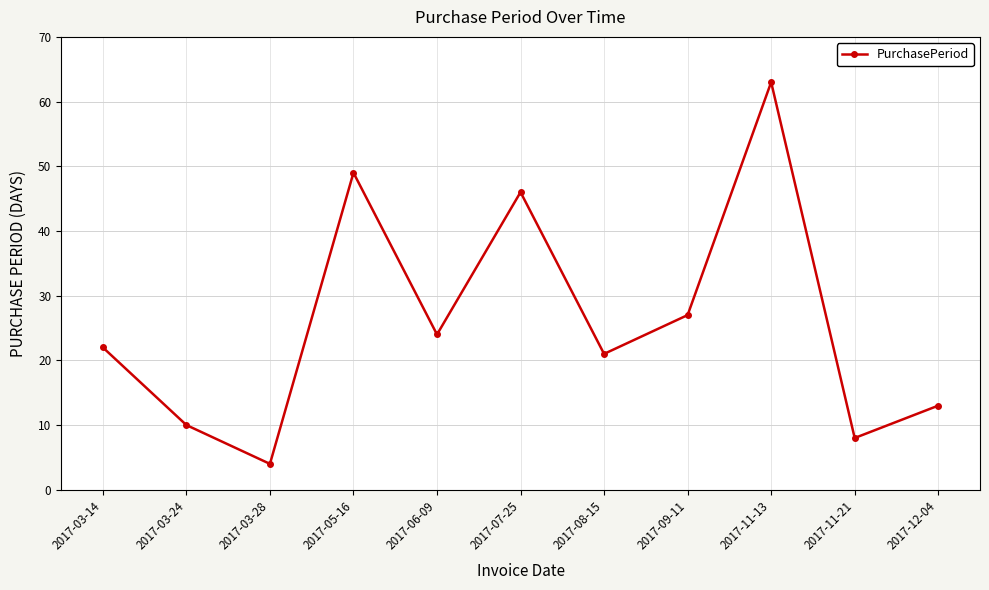

What is the value of the 5th point from the left?

24